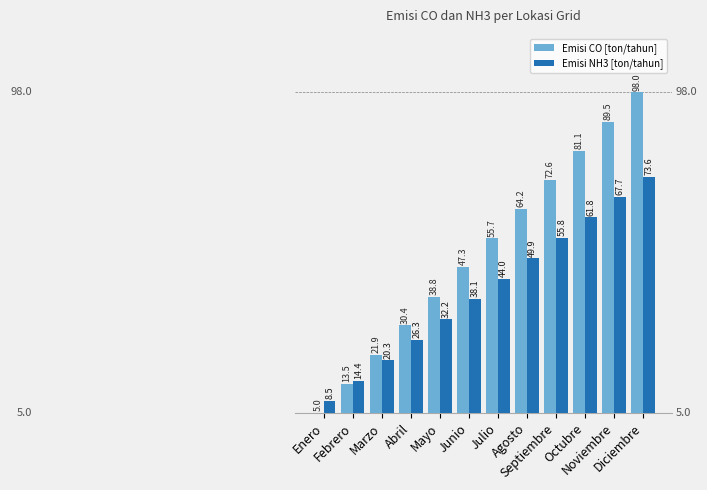

At which category is the sum across all series the highest?

Diciembre